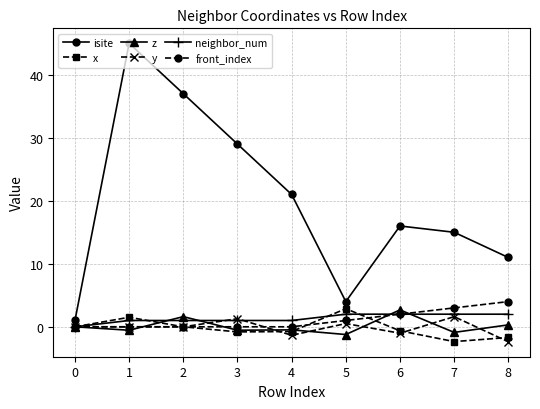

What is the minimum value for y?

-2.4